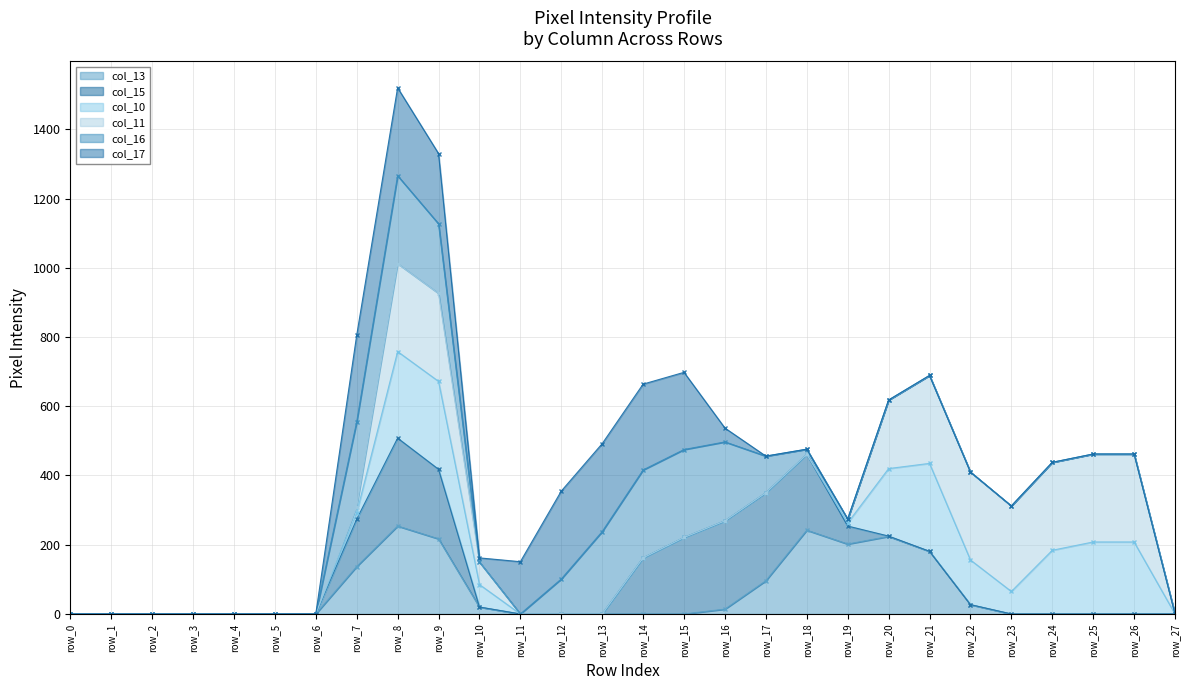

Is the value of col_11 (line) at row_20 greater than the value of col_15 (line) at row_8?

Yes